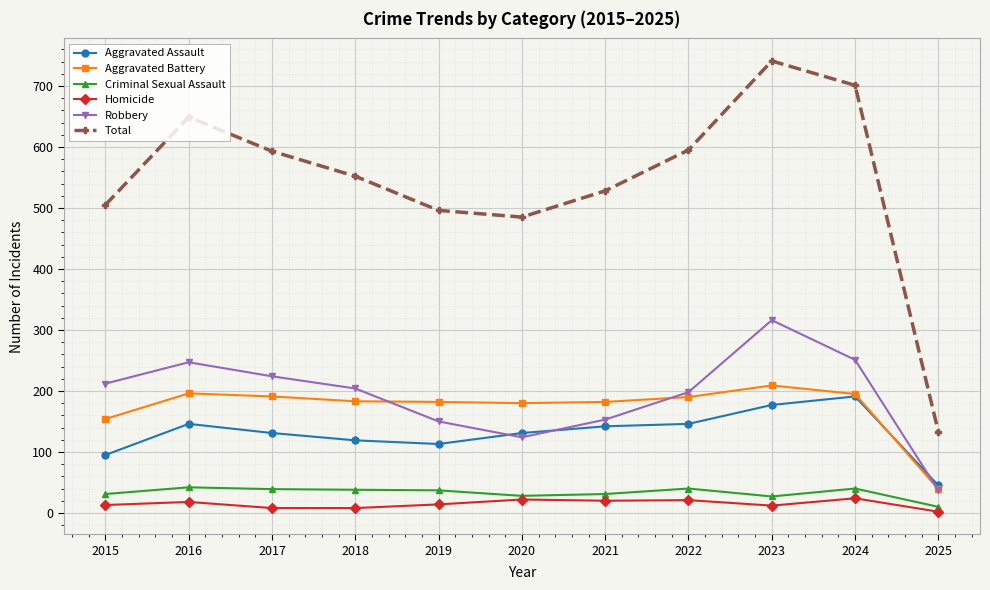

What are all the series names shown in the legend?

Aggravated Assault, Aggravated Battery, Criminal Sexual Assault, Homicide, Robbery, Total